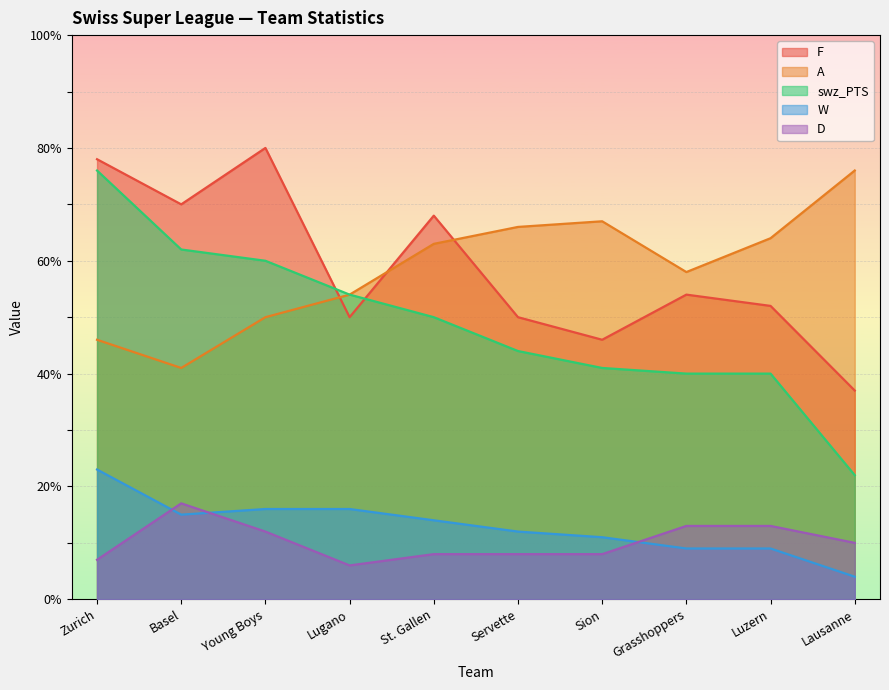

At which label does A first exceed 63?

Servette